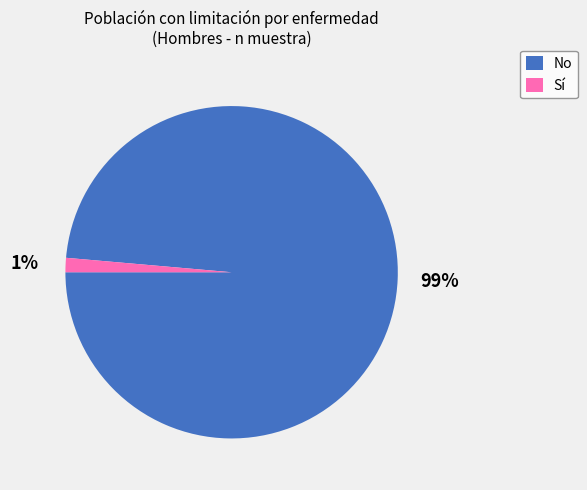

Which slice is the smallest?

Sí